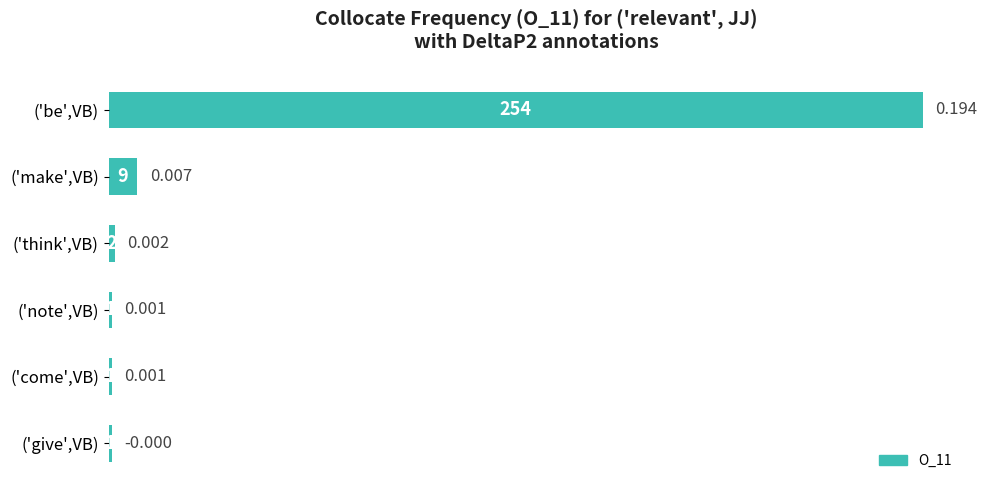

How many data points are less than 2?

3